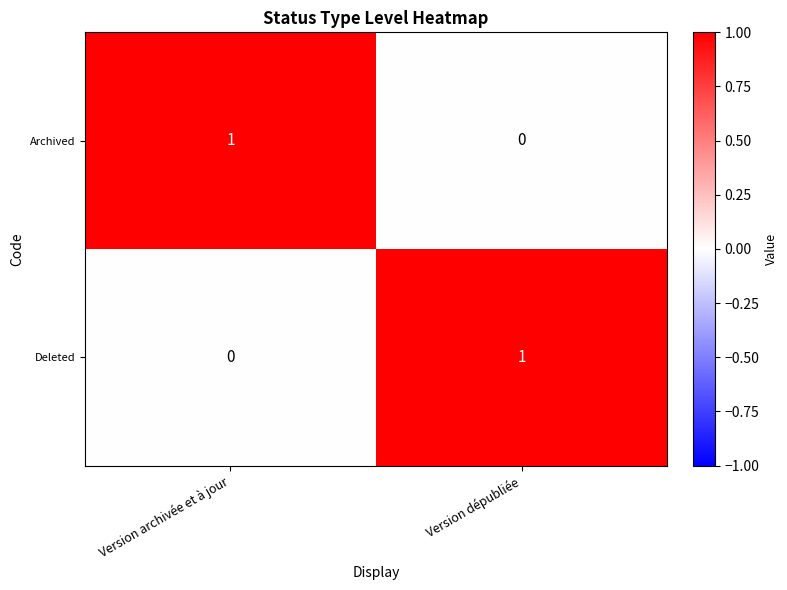

Rank the series at Version archivée et à jour from highest to lowest value.

Archived, Deleted